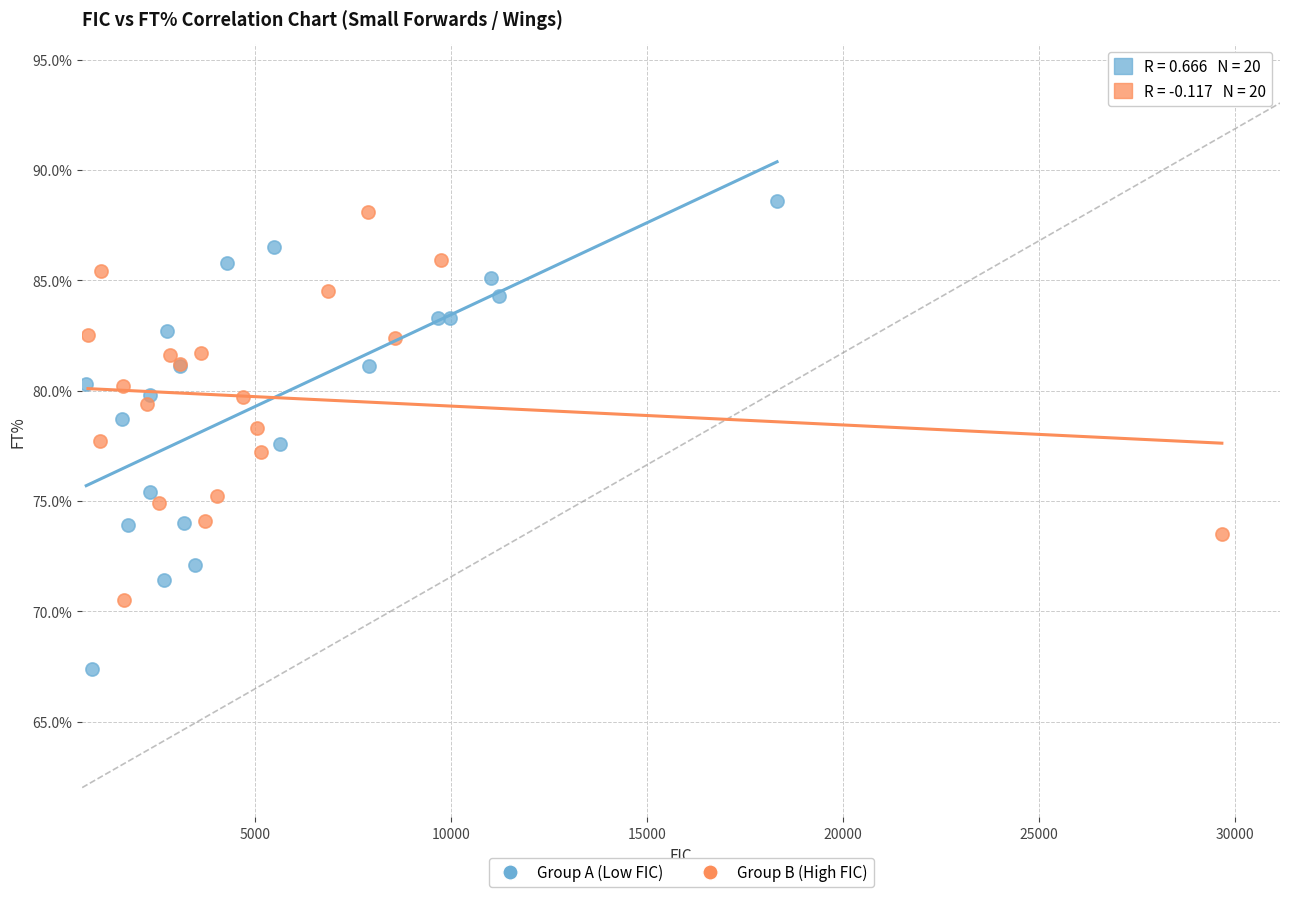

What are all the series names shown in the legend?

Group A (Low FIC), Group B (High FIC)